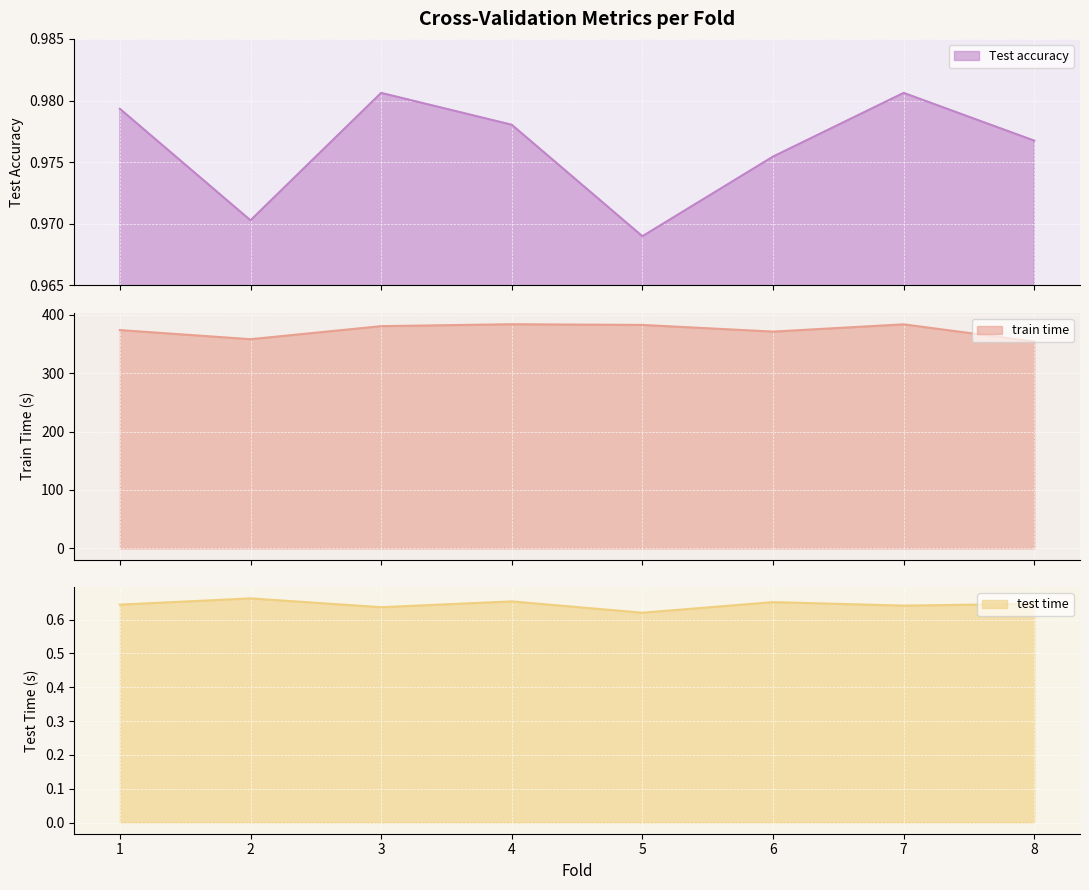

Between 2 and 3, which series saw the biggest shift?

train time